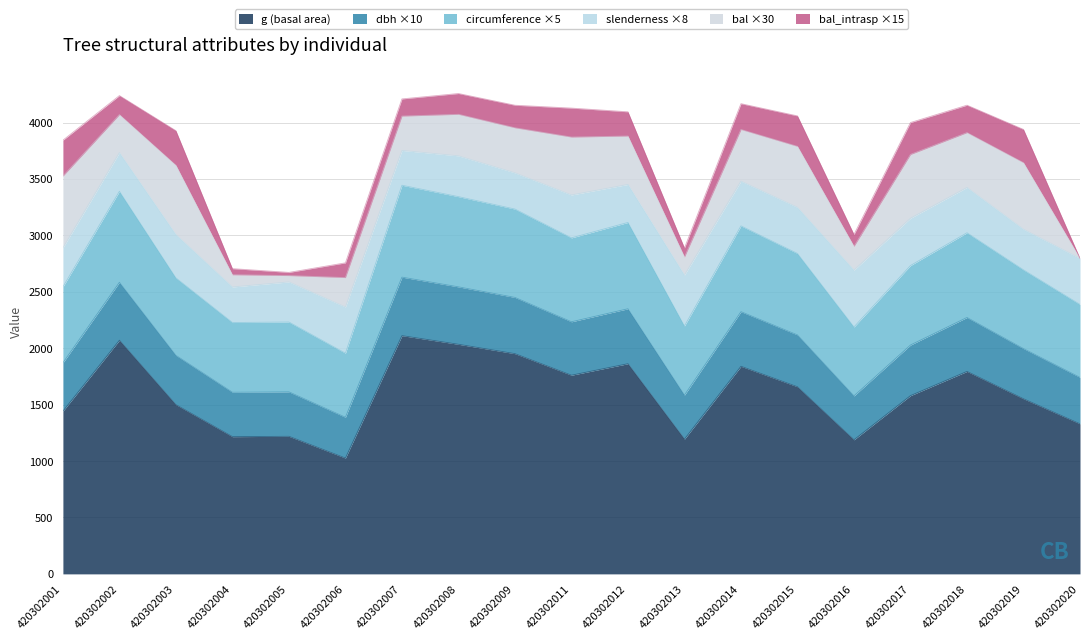

Between 420302004 and 420302014, which is larger?

420302014